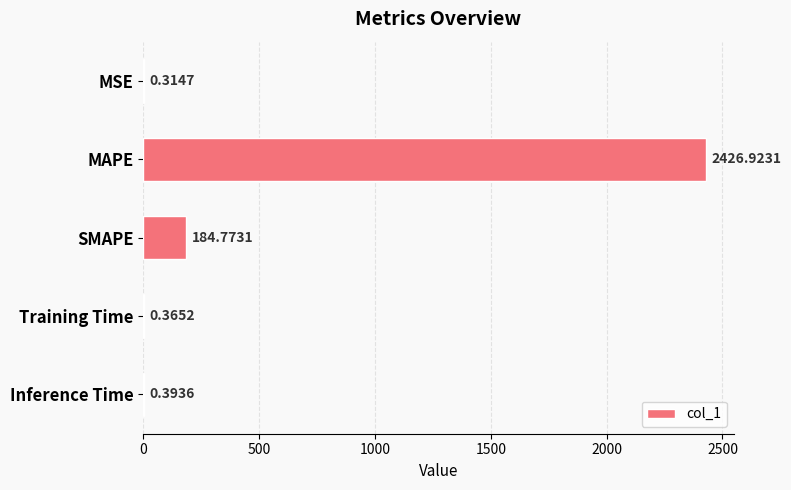

Between MSE and MAPE, which is larger?

MAPE